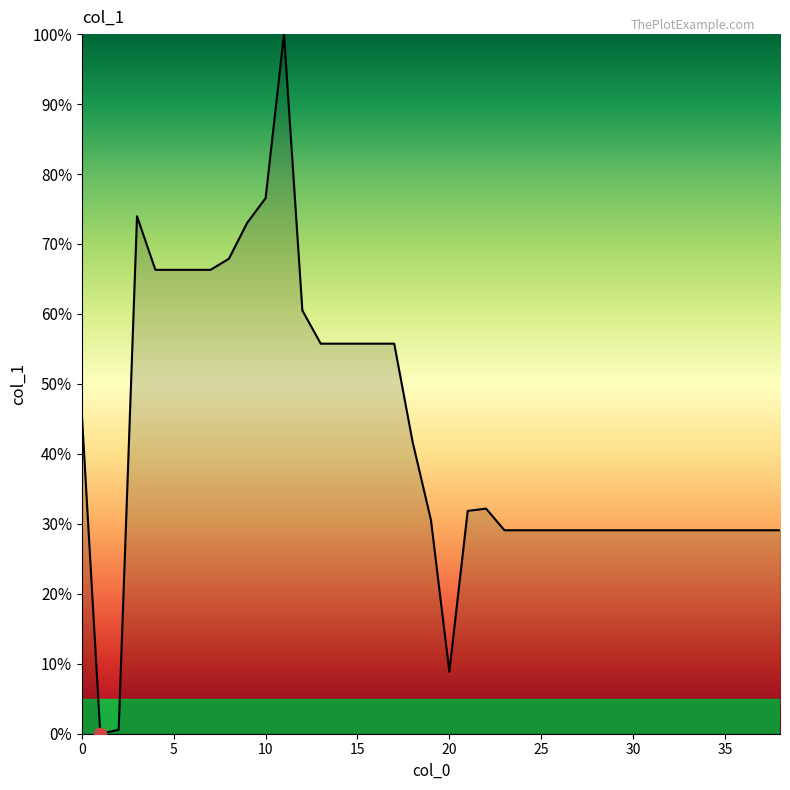

What is the difference between the maximum and minimum values?

100.0